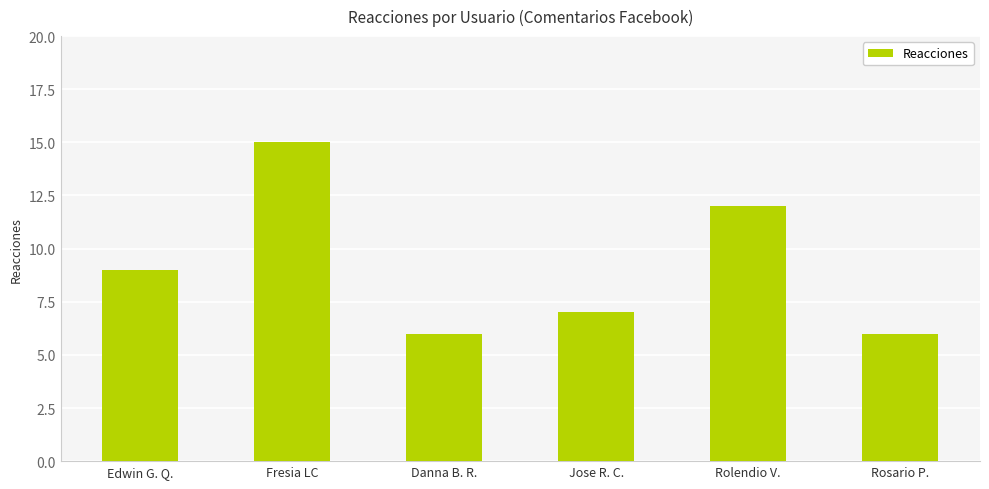

Reading right to left, list all the values displayed in this chart.

Rosario P.=6	Rolendio V.=12	Jose R. C.=7	Danna B. R.=6	Fresia LC=15	Edwin G. Q.=9